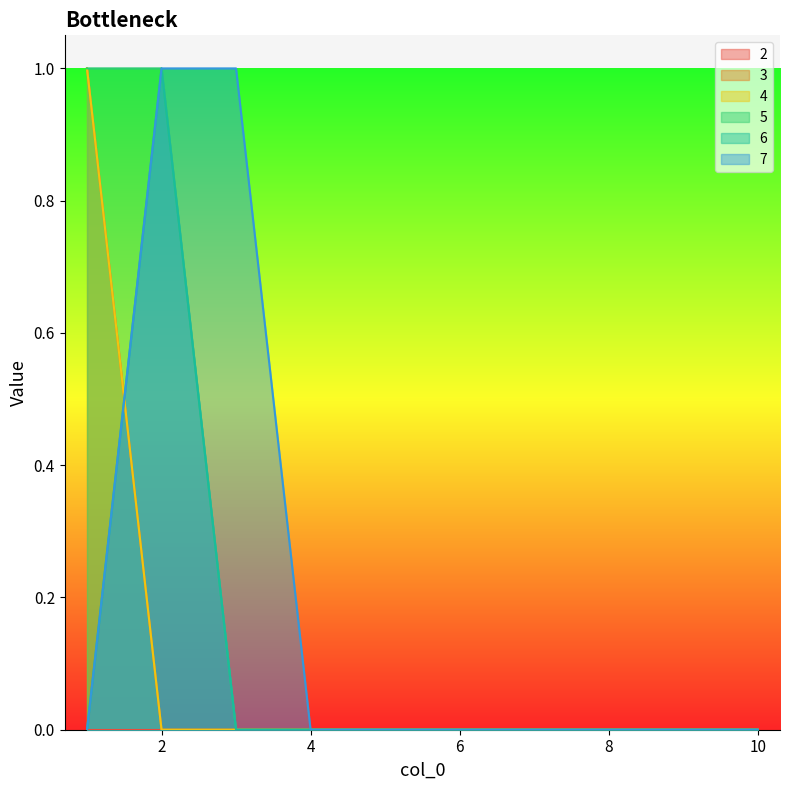

What is the maximum value shown in the chart?

1